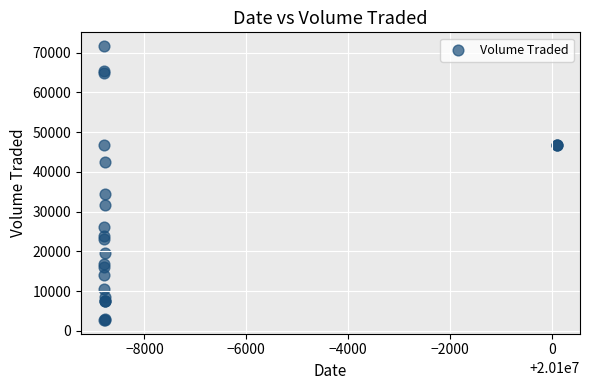

What Y value in the scatter plot is closest to 37200?

34500